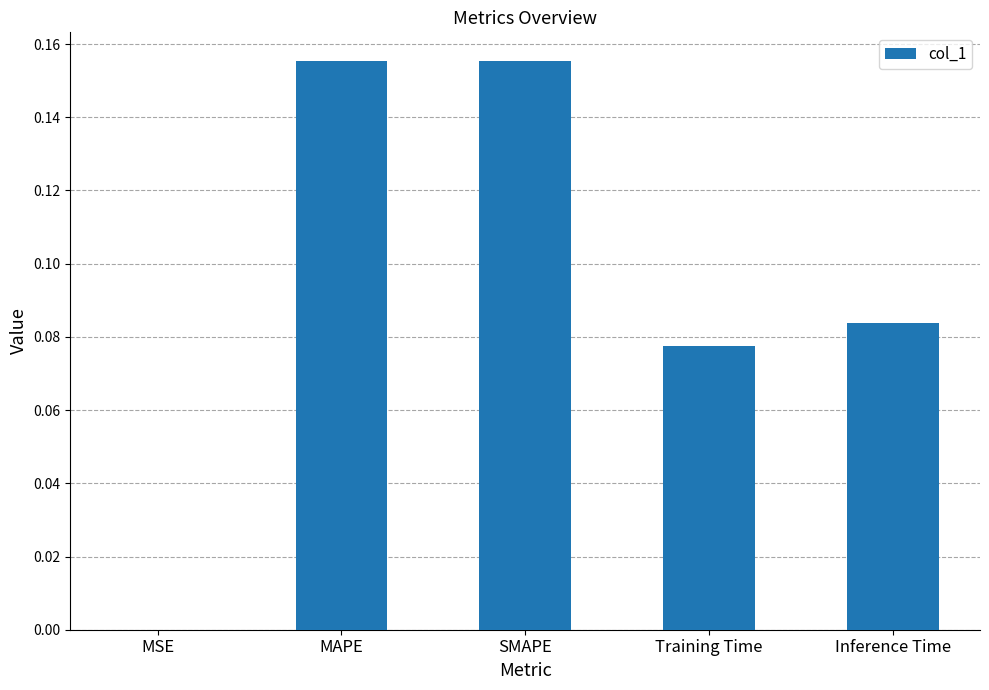

Which has a higher value, Inference Time or MSE?

Inference Time